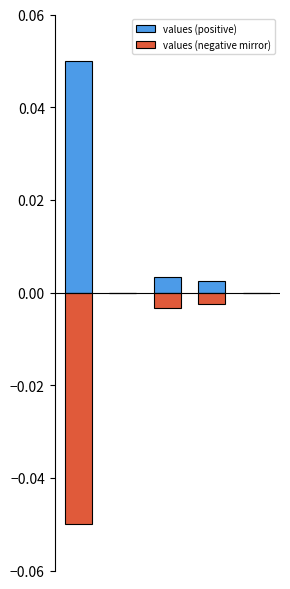

The values (positive) series shows 0.0 at 0. True or false?

True